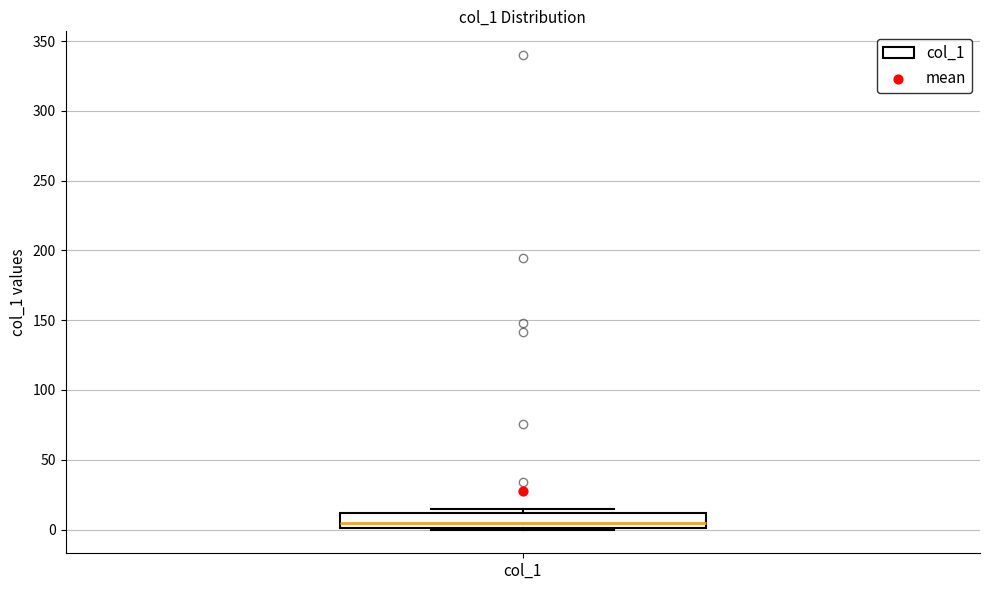

Where does the median line of the box for col_1 sit on the y-axis? The values are not printed on the chart, so give them approximately, as read against the axis.

5